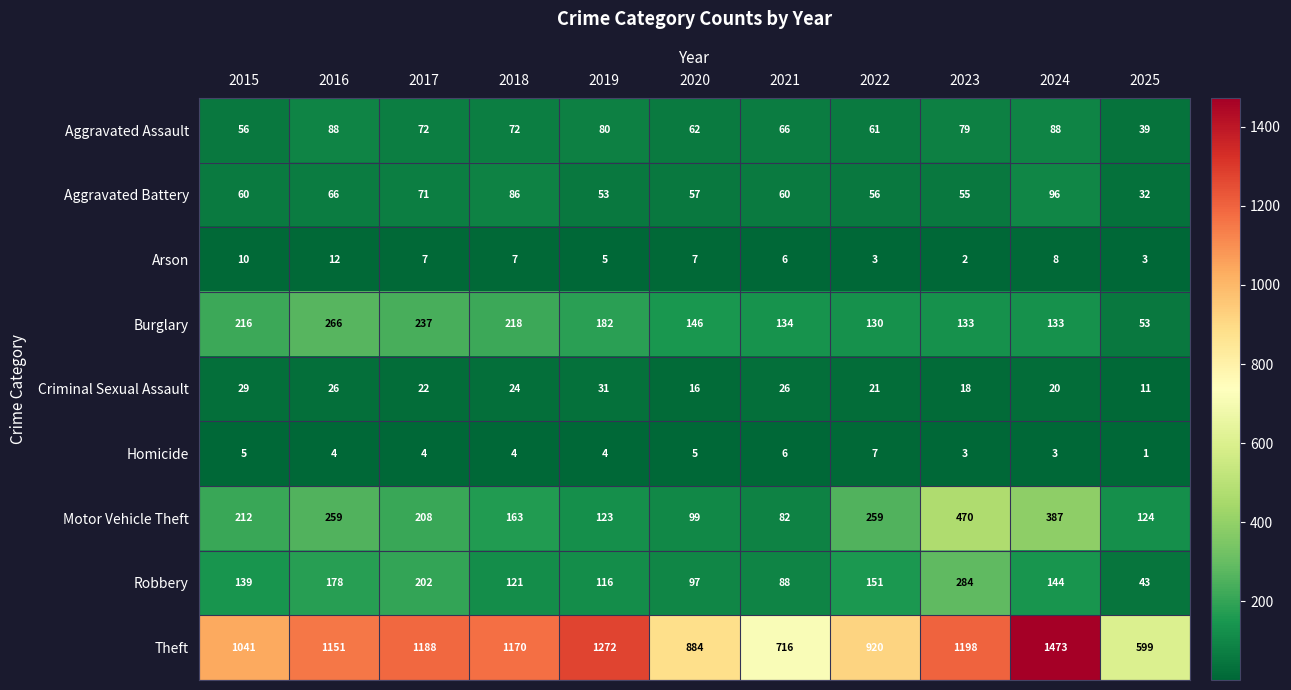

Which series has the largest range (max minus min)?

Theft